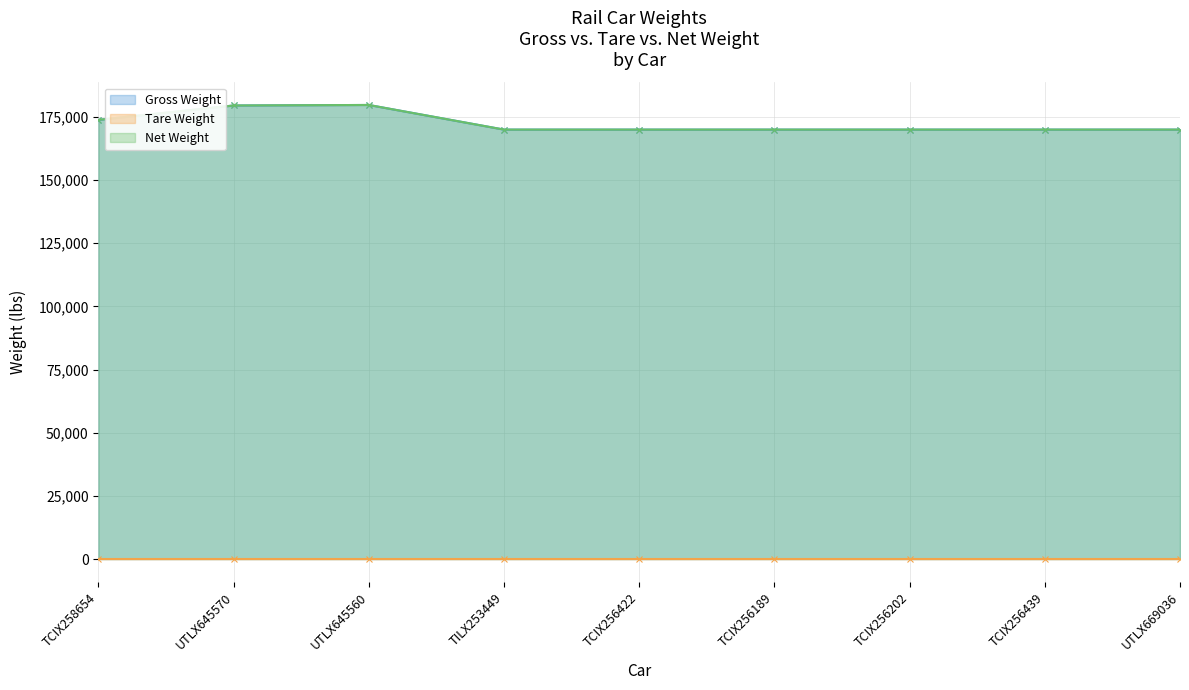

At which category is the sum across all series the highest?

UTLX645560